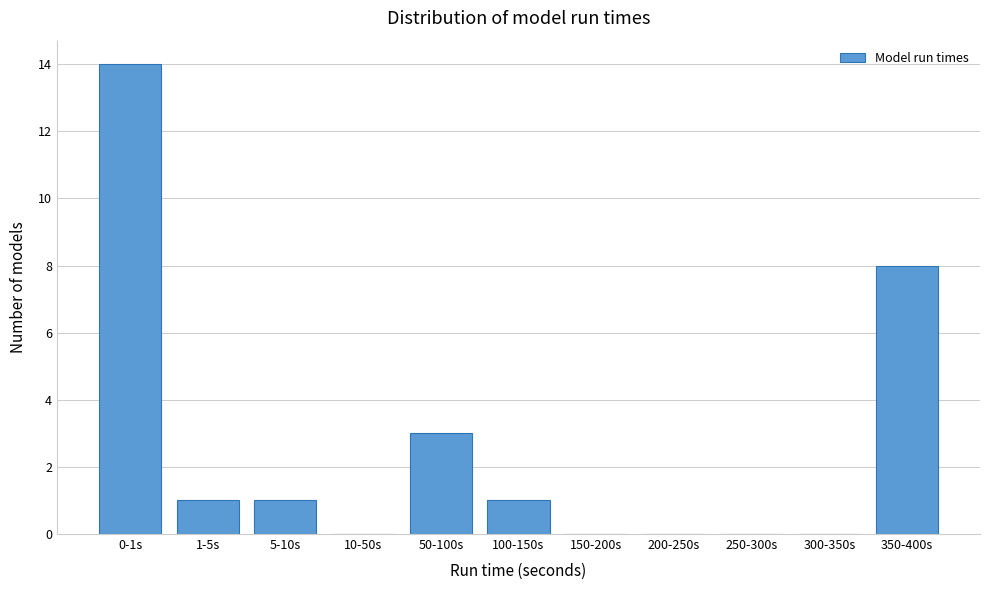

Reading left to right, what are all the values shown in this chart?

0-1s=14	1-5s=1	5-10s=1	10-50s=0	50-100s=3	100-150s=1	150-200s=0	200-250s=0	250-300s=0	300-350s=0	350-400s=8